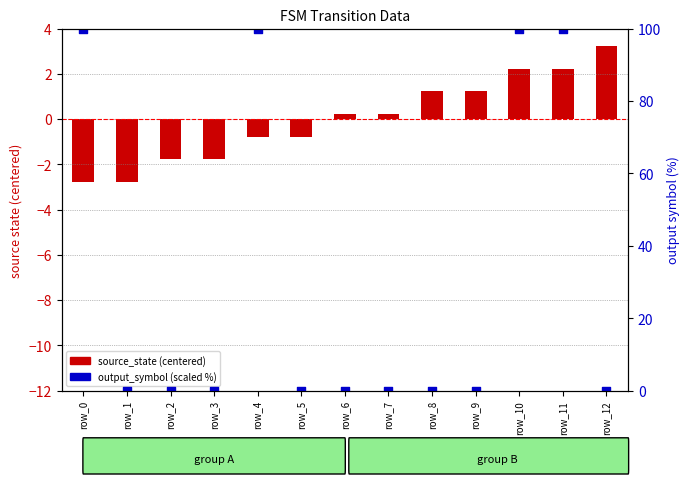

What is the total value across all series at row_5?

-0.8